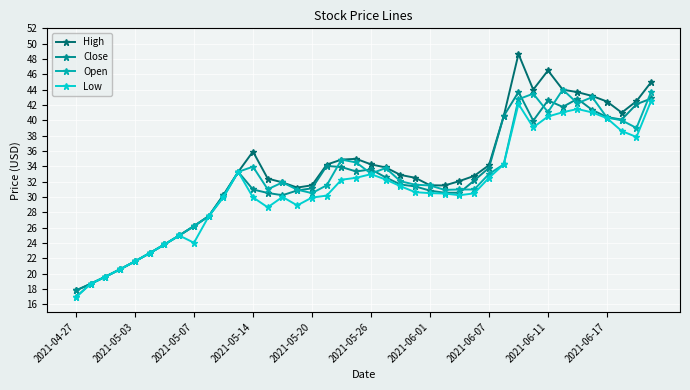

Which series has the largest range (max minus min)?

High